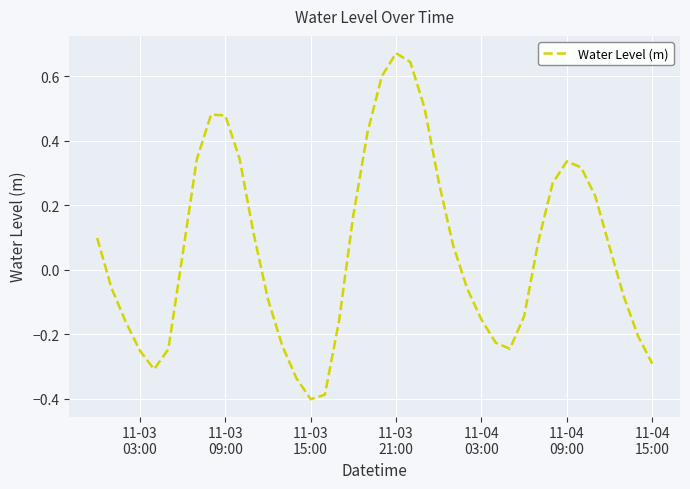

What is the difference between the maximum and minimum values?

1.1